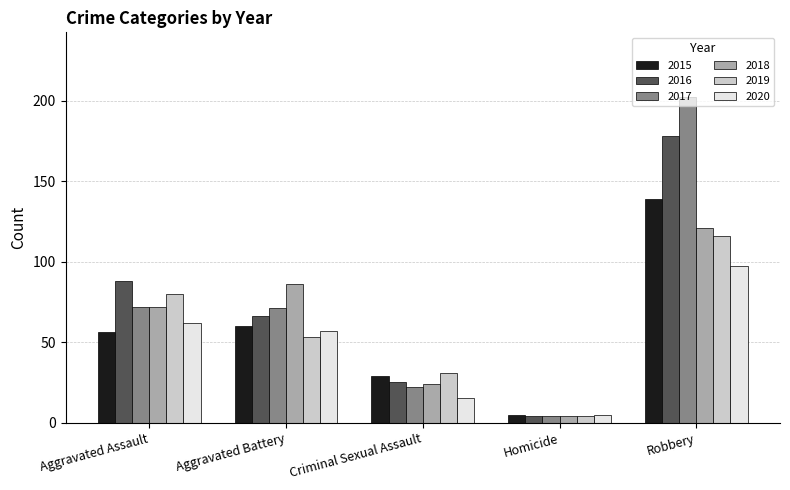

At which label does 2015 reach its peak?

Robbery